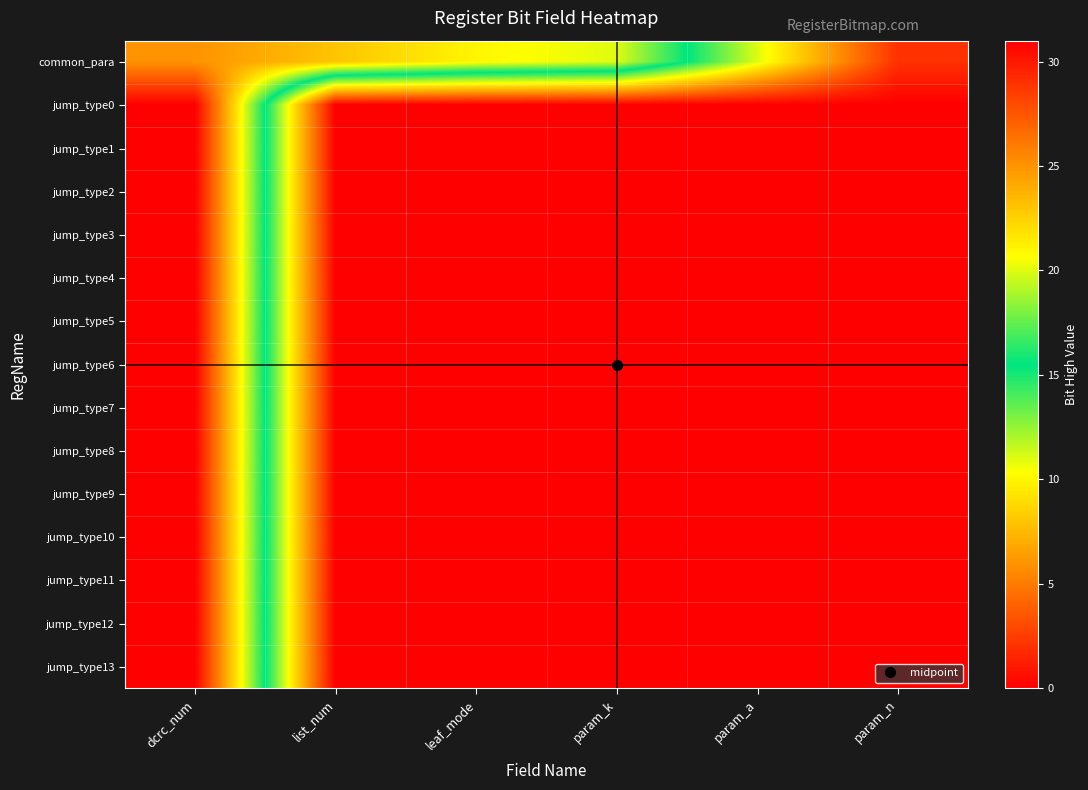

Reading right to left, what are all the values shown in this chart?

common_para: param_n=2	param_a=11	param_k=20	leaf_mode=21	list_num=23	dcrc_num=25
jump_type0: param_n=0	param_a=0	param_k=0	leaf_mode=0	list_num=0	dcrc_num=31
jump_type1: param_n=0	param_a=0	param_k=0	leaf_mode=0	list_num=0	dcrc_num=31
jump_type2: param_n=0	param_a=0	param_k=0	leaf_mode=0	list_num=0	dcrc_num=31
jump_type3: param_n=0	param_a=0	param_k=0	leaf_mode=0	list_num=0	dcrc_num=31
jump_type4: param_n=0	param_a=0	param_k=0	leaf_mode=0	list_num=0	dcrc_num=31
jump_type5: param_n=0	param_a=0	param_k=0	leaf_mode=0	list_num=0	dcrc_num=31
jump_type6: param_n=0	param_a=0	param_k=0	leaf_mode=0	list_num=0	dcrc_num=31
jump_type7: param_n=0	param_a=0	param_k=0	leaf_mode=0	list_num=0	dcrc_num=31
jump_type8: param_n=0	param_a=0	param_k=0	leaf_mode=0	list_num=0	dcrc_num=31
jump_type9: param_n=0	param_a=0	param_k=0	leaf_mode=0	list_num=0	dcrc_num=31
jump_type10: param_n=0	param_a=0	param_k=0	leaf_mode=0	list_num=0	dcrc_num=31
jump_type11: param_n=0	param_a=0	param_k=0	leaf_mode=0	list_num=0	dcrc_num=31
jump_type12: param_n=0	param_a=0	param_k=0	leaf_mode=0	list_num=0	dcrc_num=31
jump_type13: param_n=0	param_a=0	param_k=0	leaf_mode=0	list_num=0	dcrc_num=31